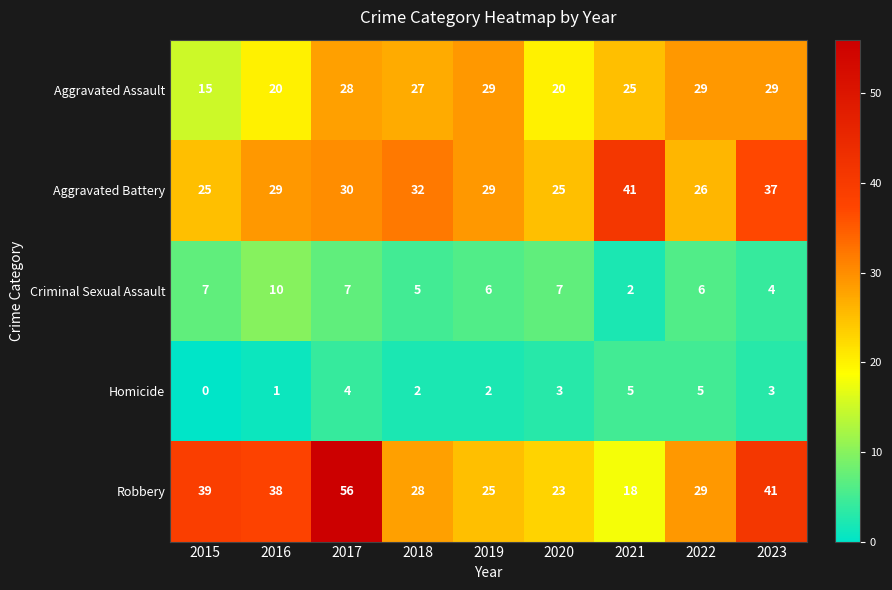

Which category has the lowest value across all series?

2015